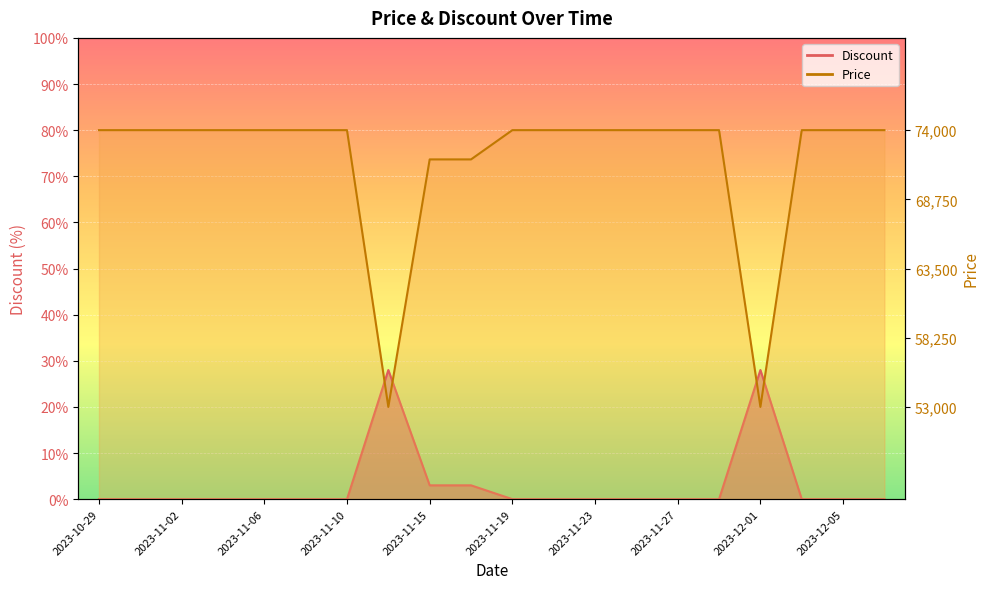

At how many categories does at least one series exceed 75?

16